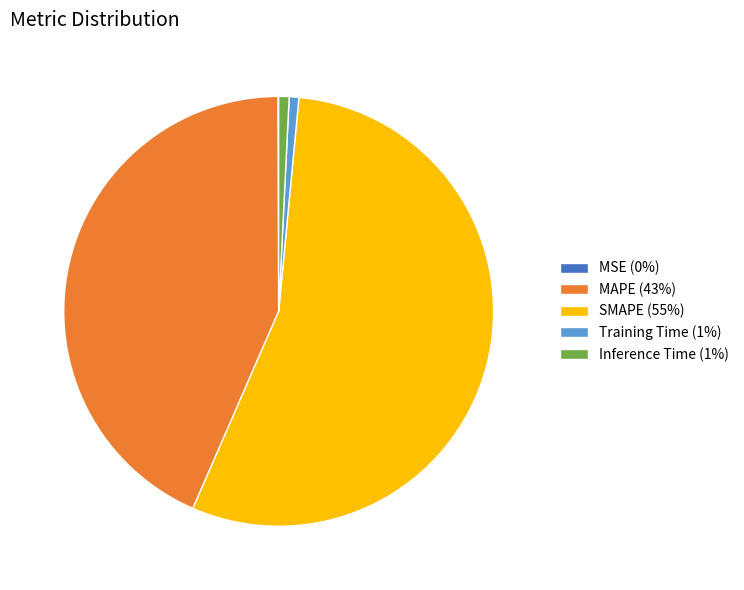

Which has a higher value, Training Time (1%) or MAPE (43%)?

MAPE (43%)